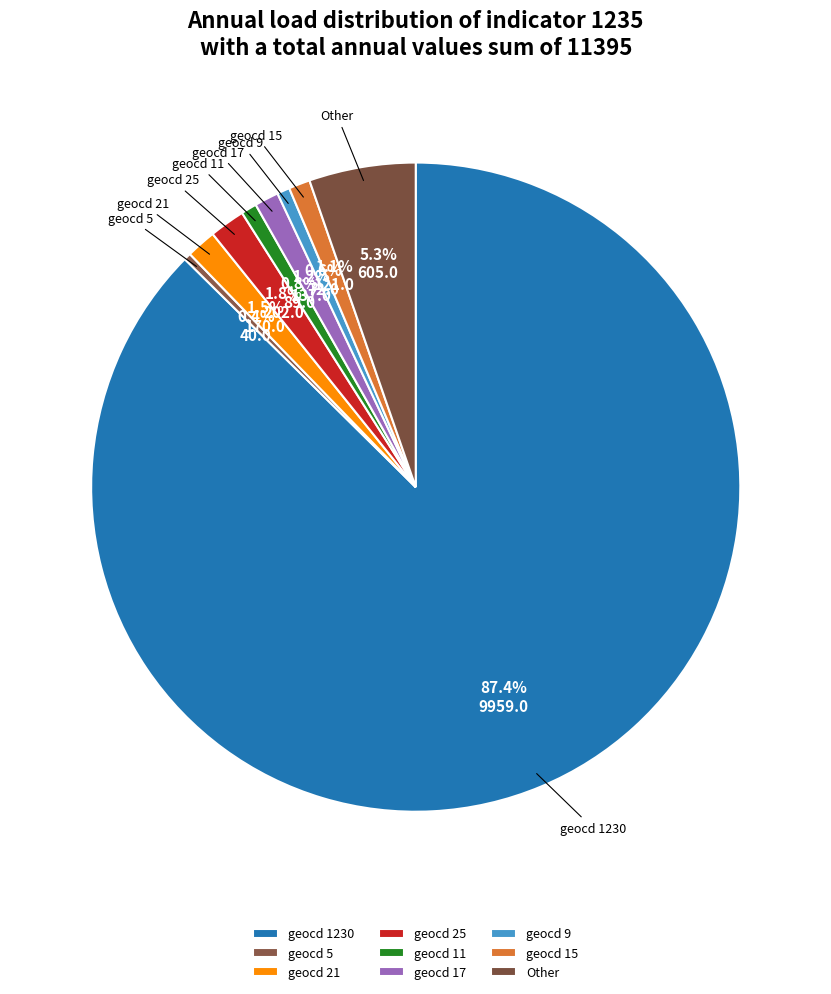

What is the largest slice in the pie chart?

geocd 1230